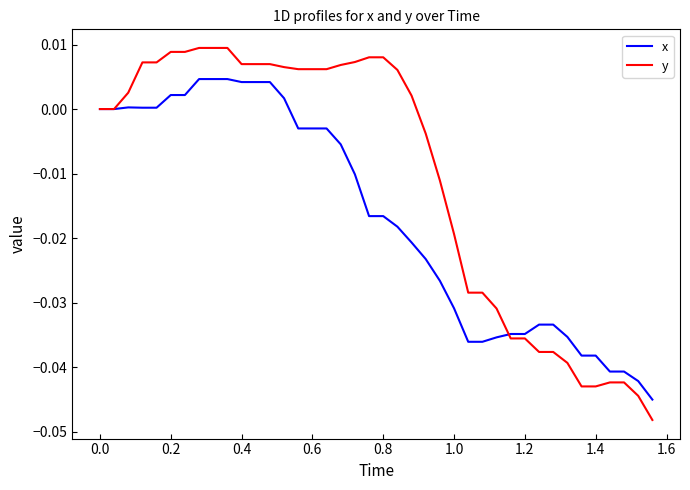

Rank the series by their average value, from highest to lowest.

y, x